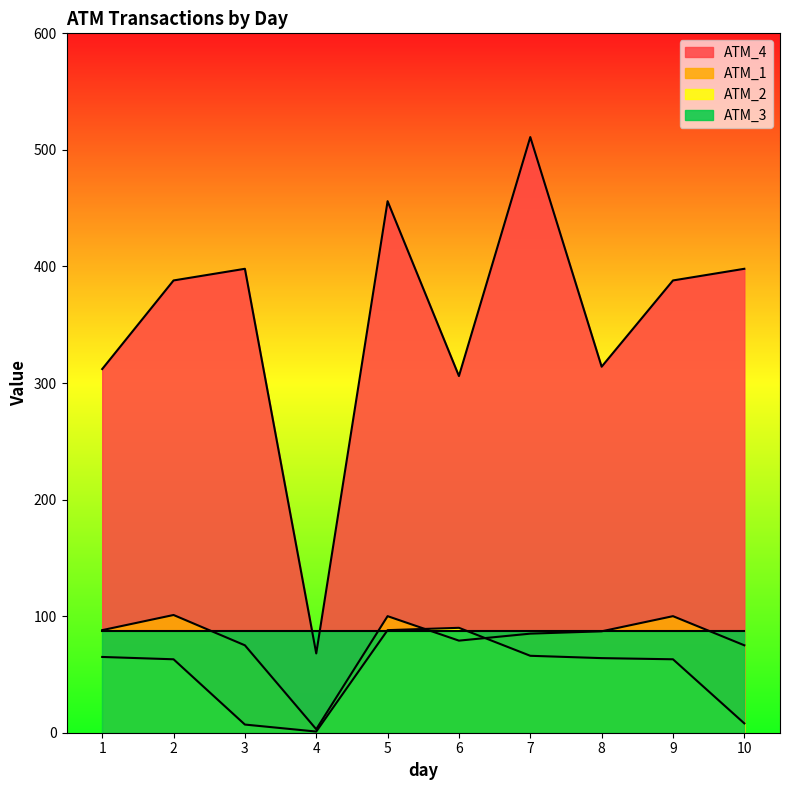

How many interior local valleys does the ATM_2 series have?

1